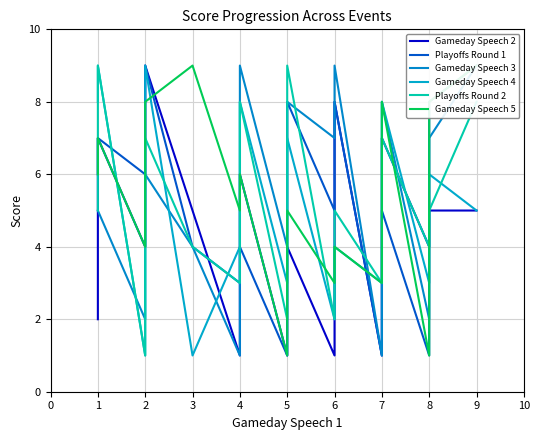

What is the sum of all Playoffs Round 1 values?

98